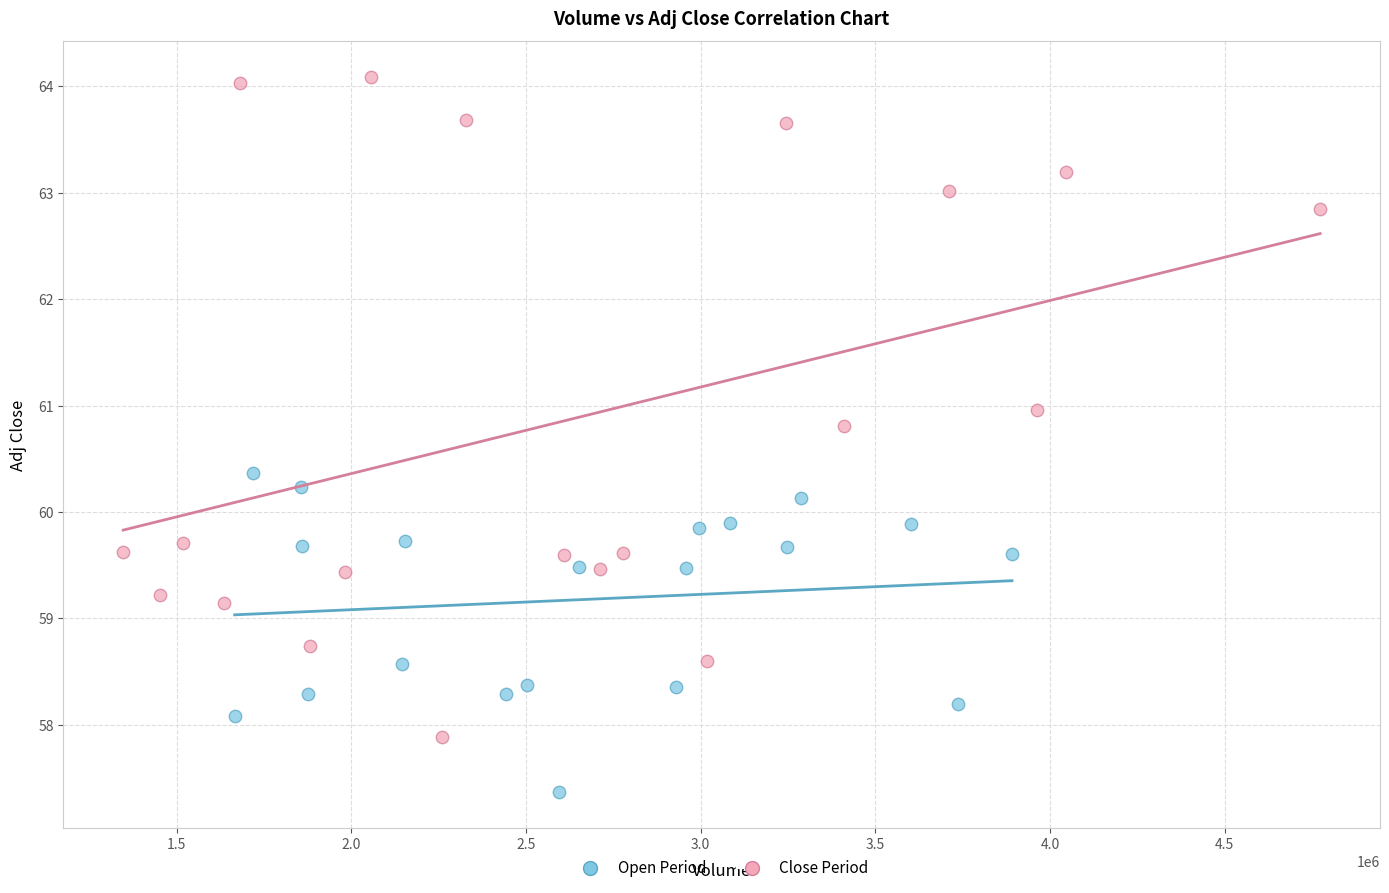

Which series reaches the minimum Y coordinate?

Open Period